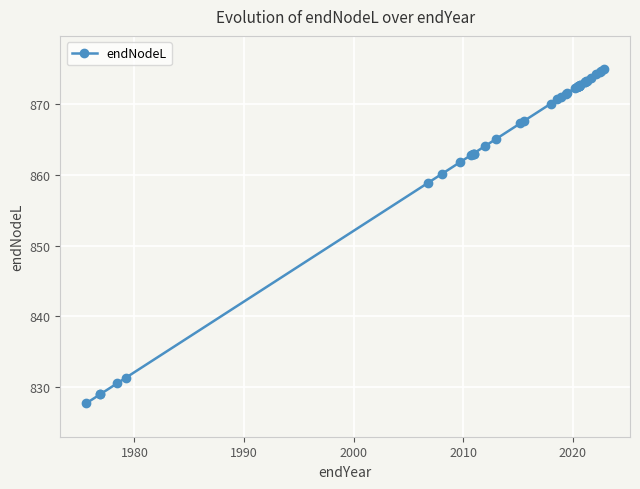

What is the average value?

864.8